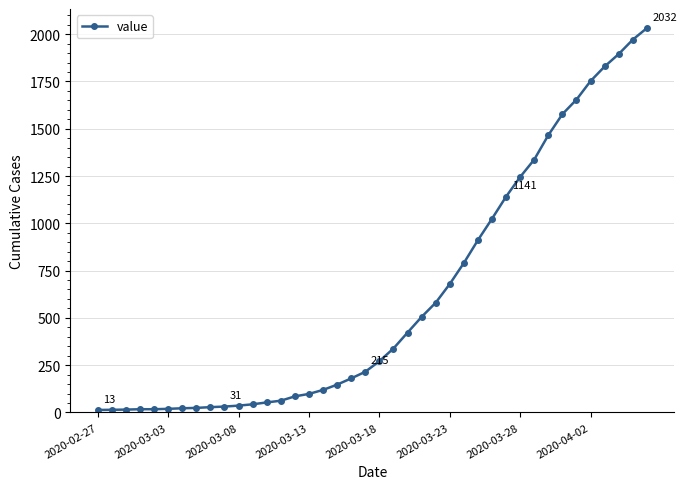

What is the difference between the maximum and minimum values?

2019